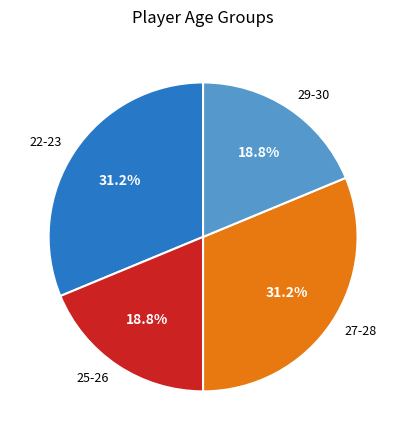

What portion of the pie excludes 27-28?

68.8%